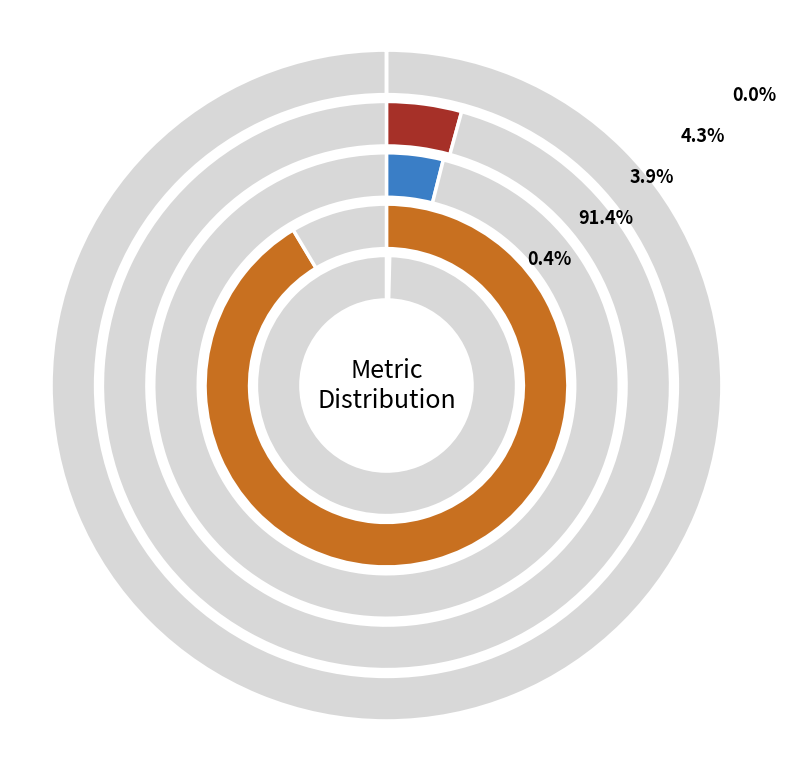

What is the smallest slice in the pie chart?

MSE